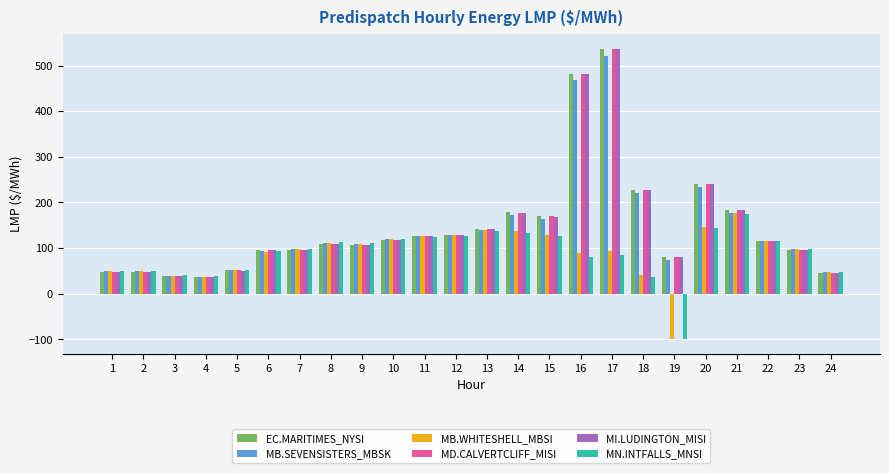

True or false: MD.CALVERTCLIFF_MISI has a value of 37.9 at 3.

True